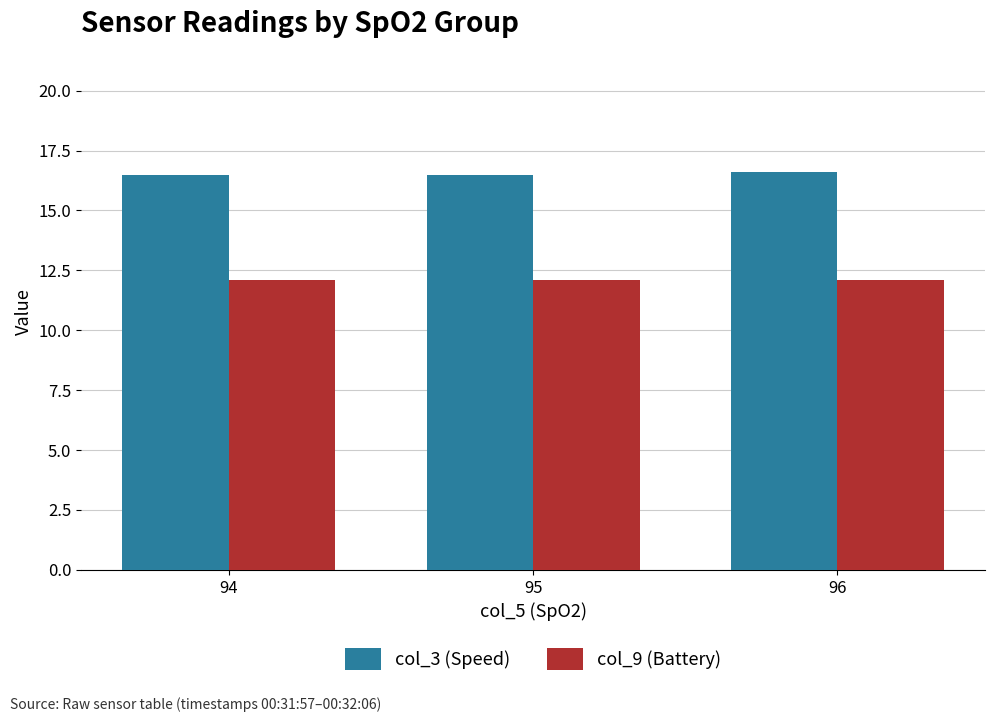

True or false: col_9 (Battery) has a value of 7.7 at 95.

False